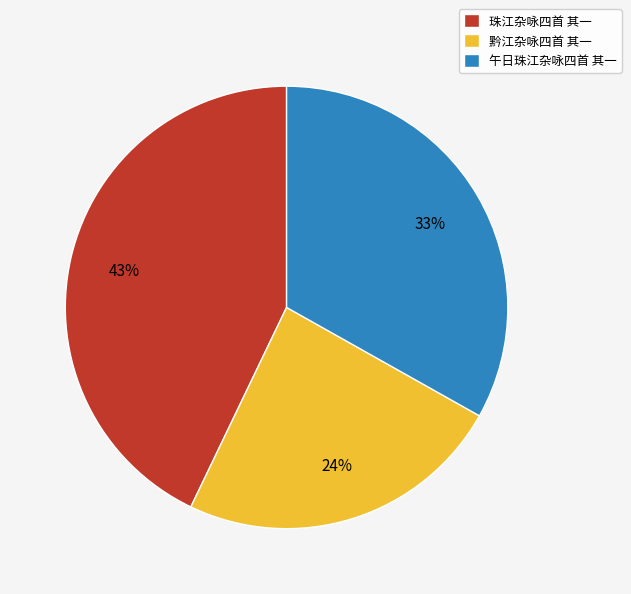

To the nearest percent, what portion does 珠江杂咏四首 其一 represent?

43%